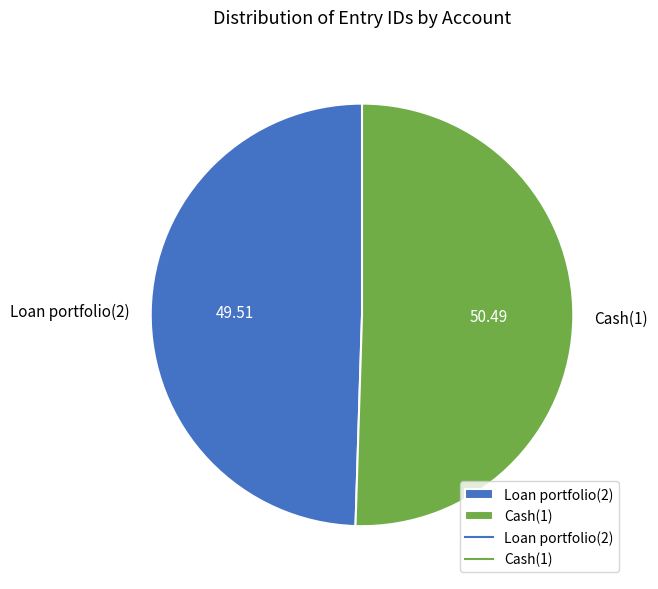

Is the sum of Cash(1) and Loan portfolio(2) greater than half?

Yes